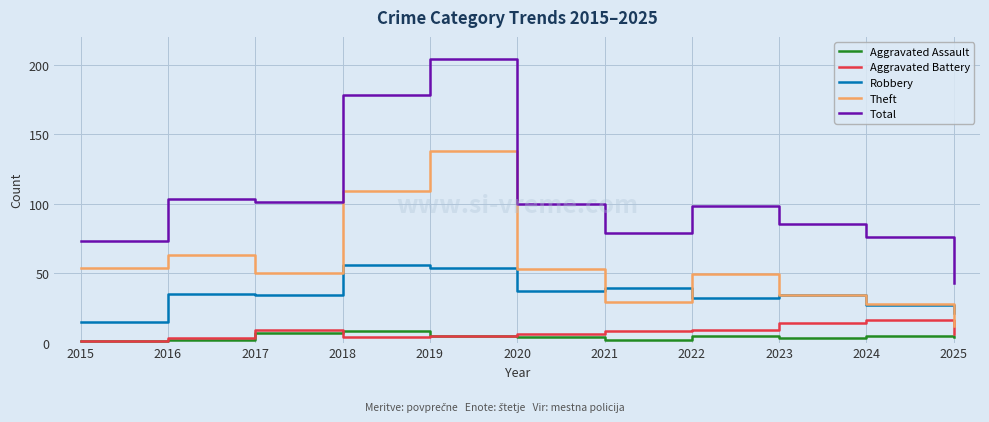

True or false: Total has a value of 23 at 2016.

False